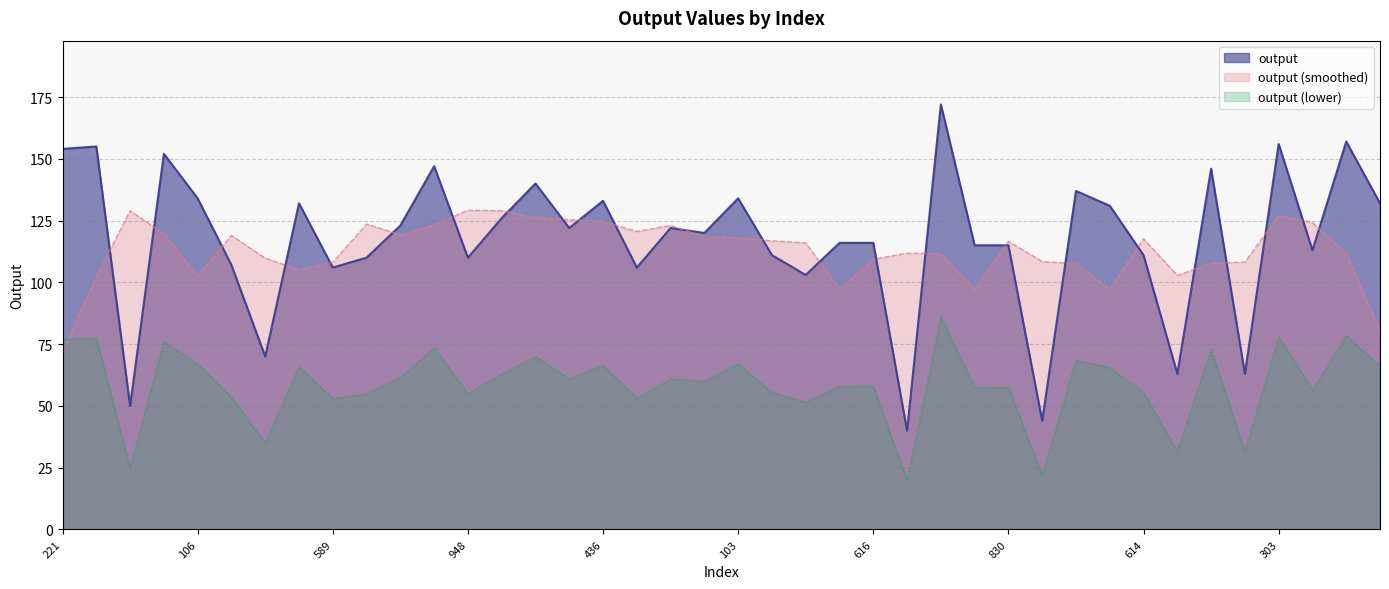

Rank the categories by value from highest to lowest.

994, 97, 303, 988, 221, 500, 877, 671, 30, 668, 106, 103, 436, 734, 492, 191, 55, 953, 859, 512, 340, 352, 616, 400, 830, 522, 399, 614, 210, 948, 126, 589, 506, 337, 246, 369, 528, 882, 624, 686